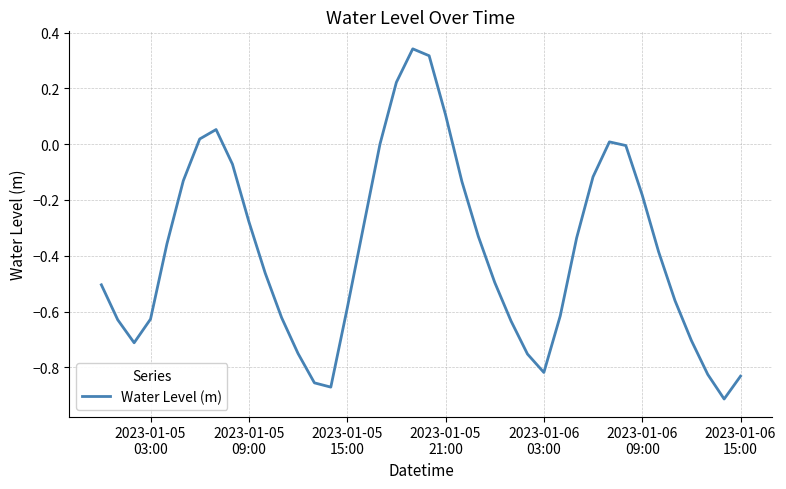

Does the chart have visible grid lines?

Yes